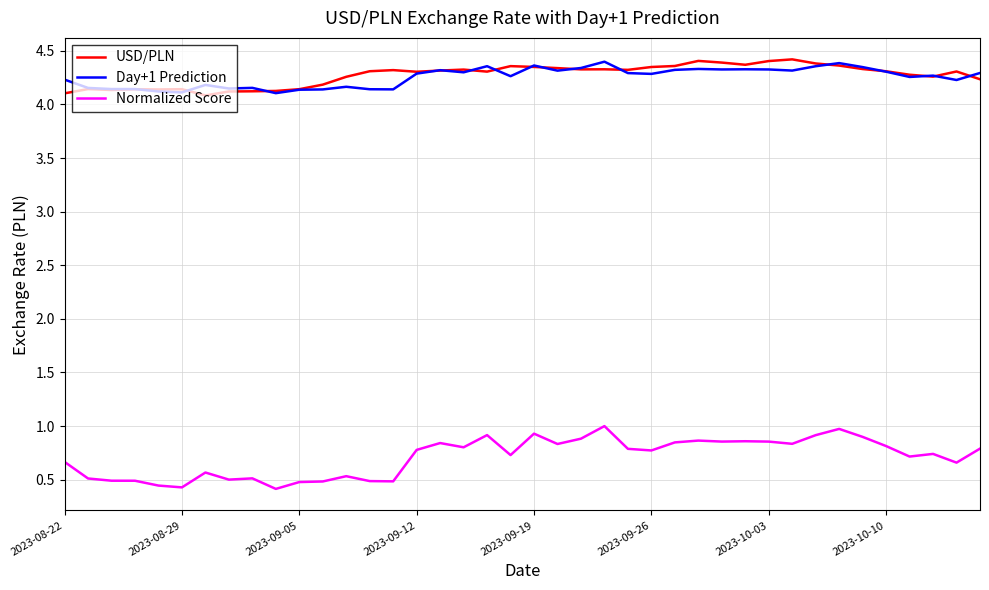

True or false: USD/PLN and Normalized Score cross at least once.

False